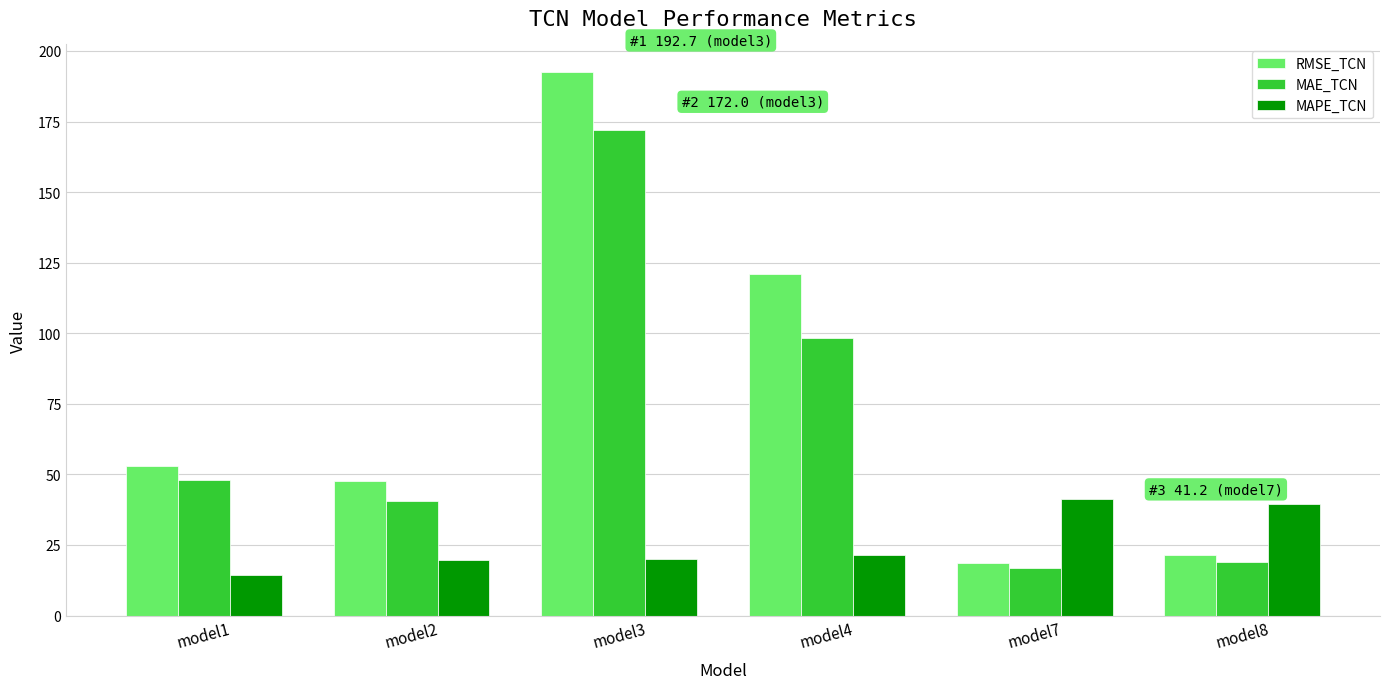

What is the maximum value for MAPE_TCN?

41.2